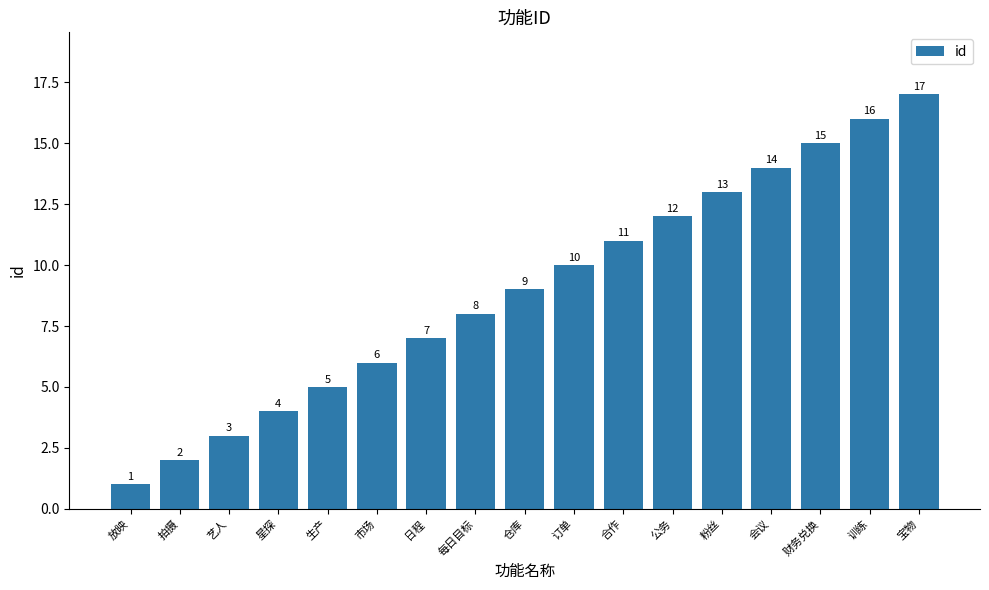

Which category has the highest value across all series?

宝物